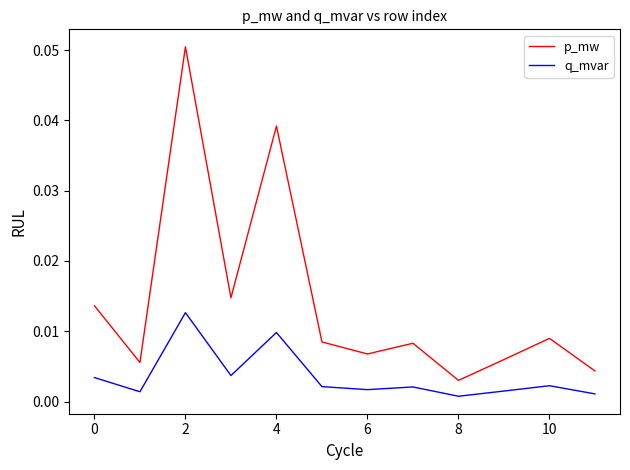

List the series in order of their overall mean, lowest first.

q_mvar, p_mw